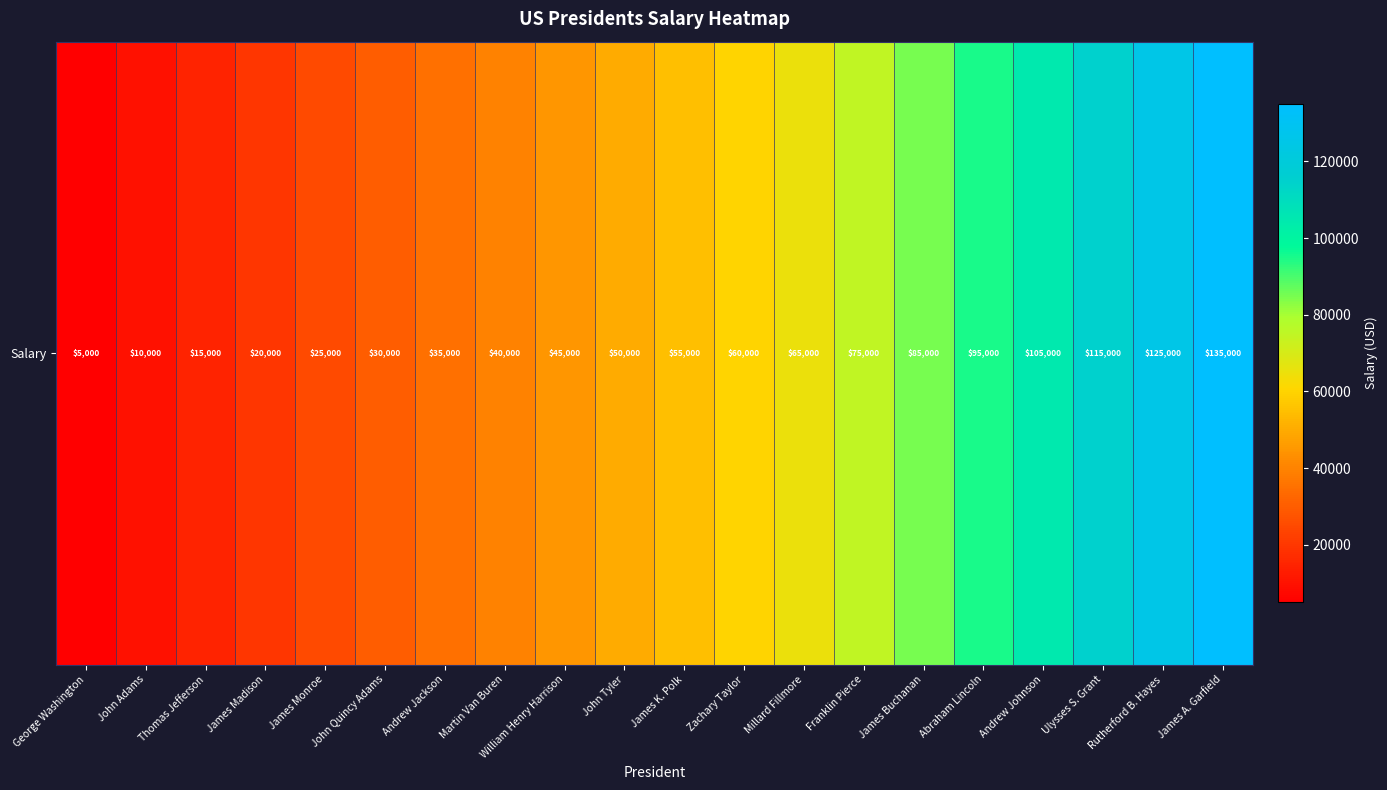

Read the value at Abraham Lincoln.

95000